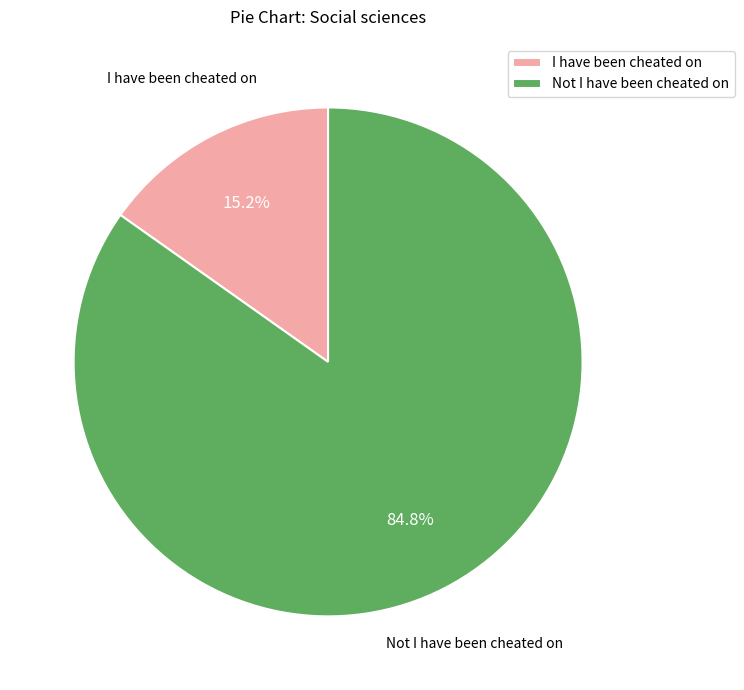

Count the number of slices in the pie.

2